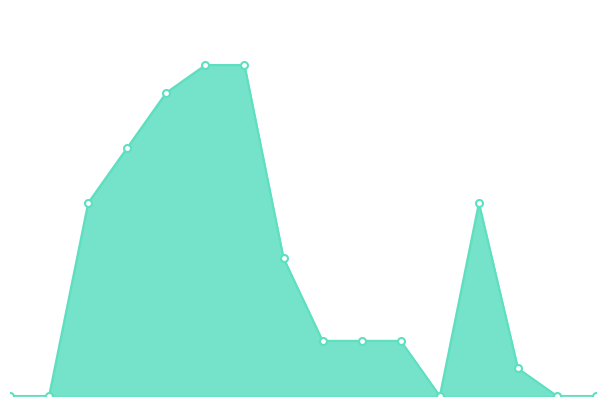

Reading left to right, what are all the values shown in this chart?

0=0	1=0	2=7	3=9	4=11	5=12	6=12	7=5	8=2	9=2	10=2	11=0	12=7	13=1	14=0	15=0